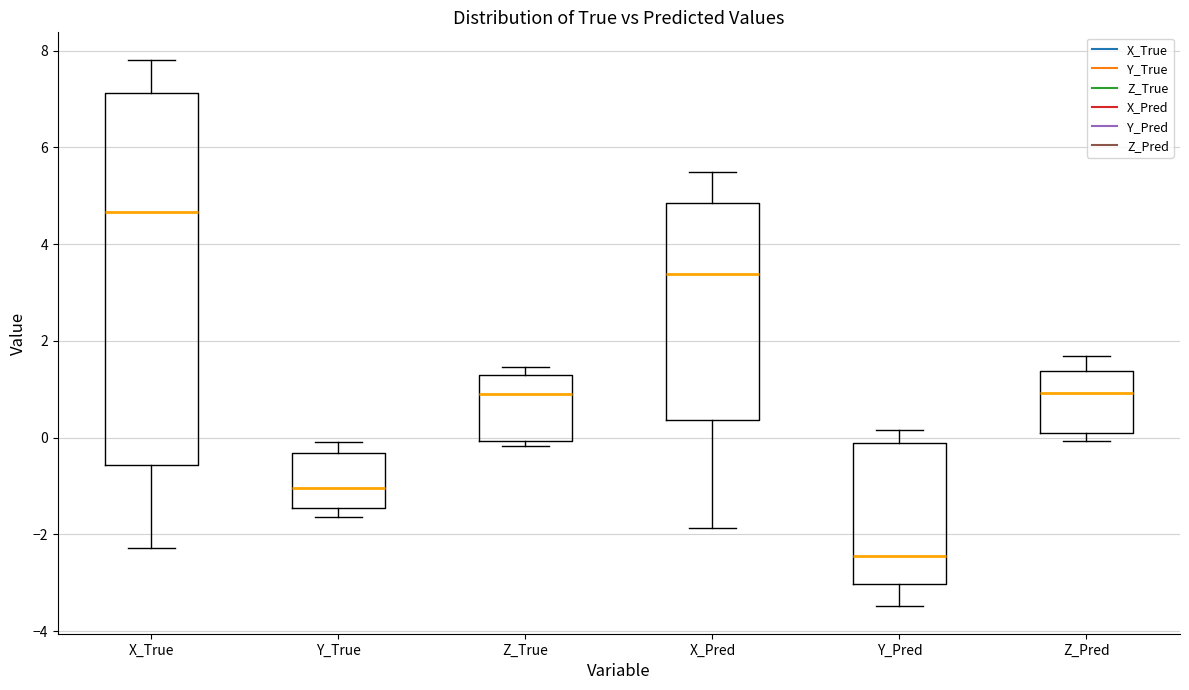

Which box has the lowest median line?

Y_Pred